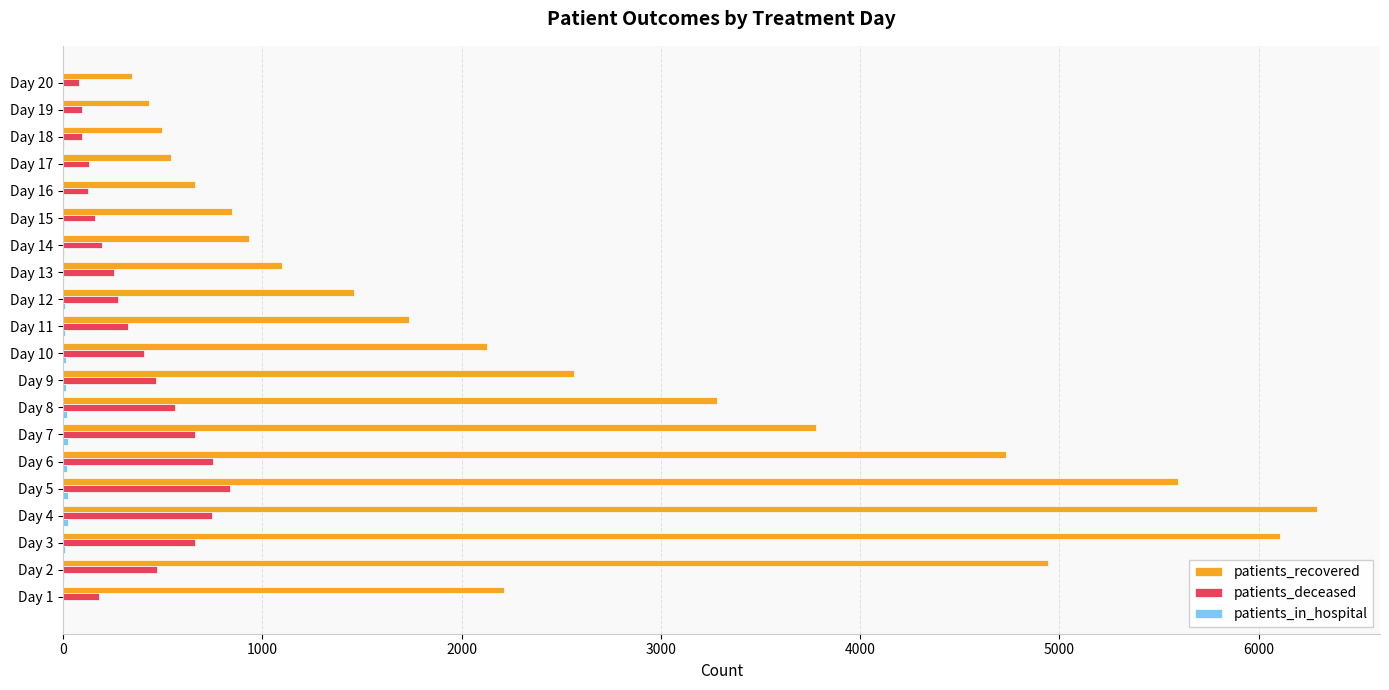

What is the greatest value displayed?

6294